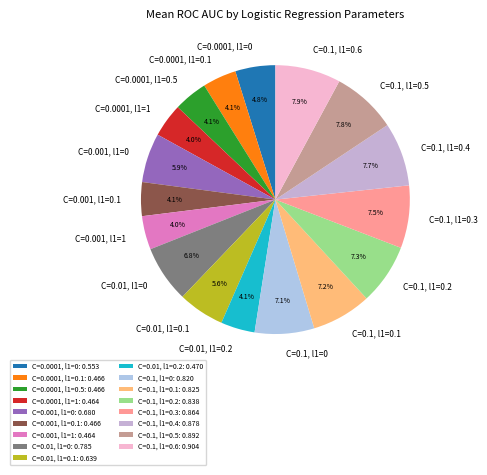

To the nearest percent, what is the combined percentage of C=0.01, l1=0.1 and C=0.001, l1=0?

12%